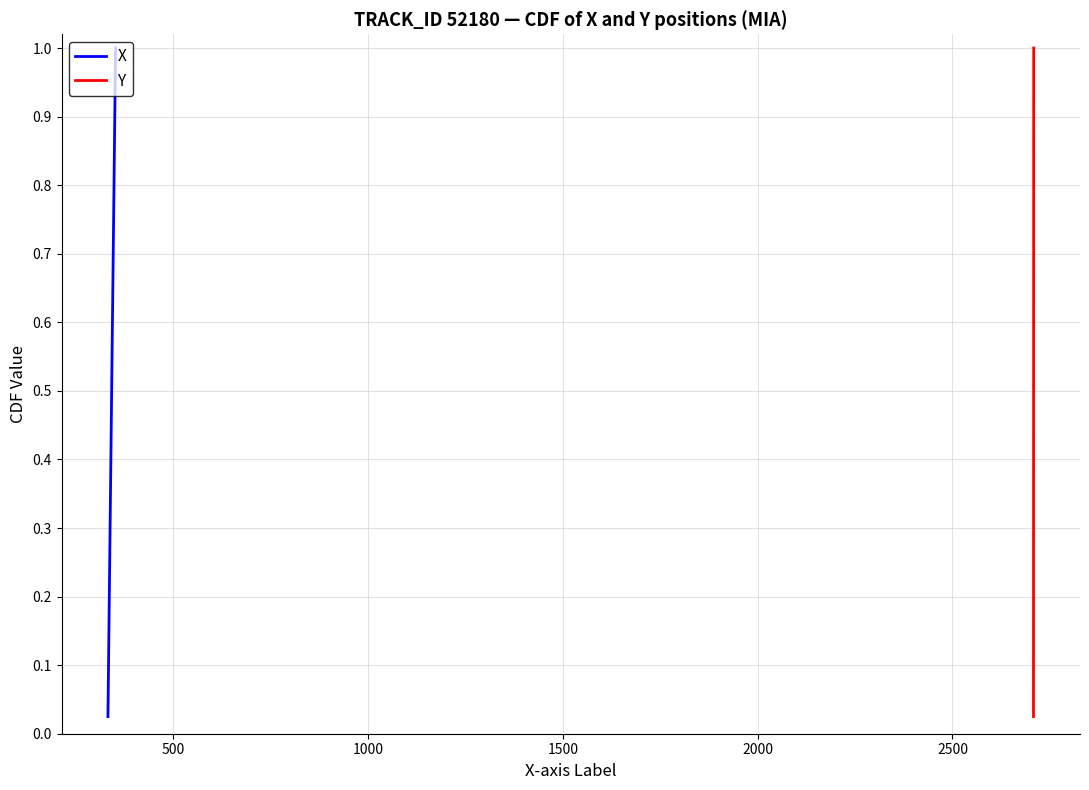

True or false: X and Y intersect in this chart.

False